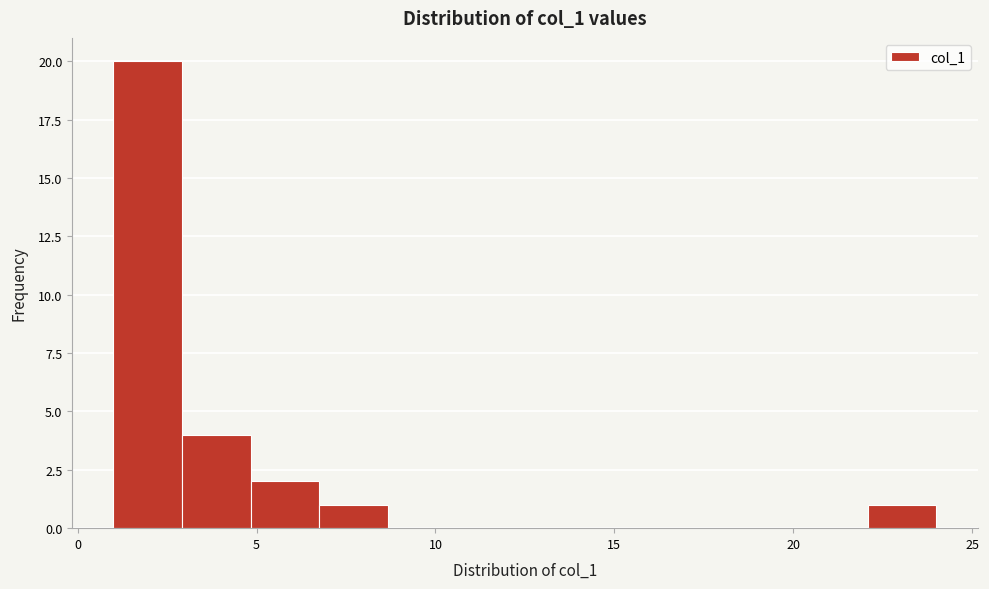

Read against the x-axis, roughly where is the centre of the tallest bar?

2.0